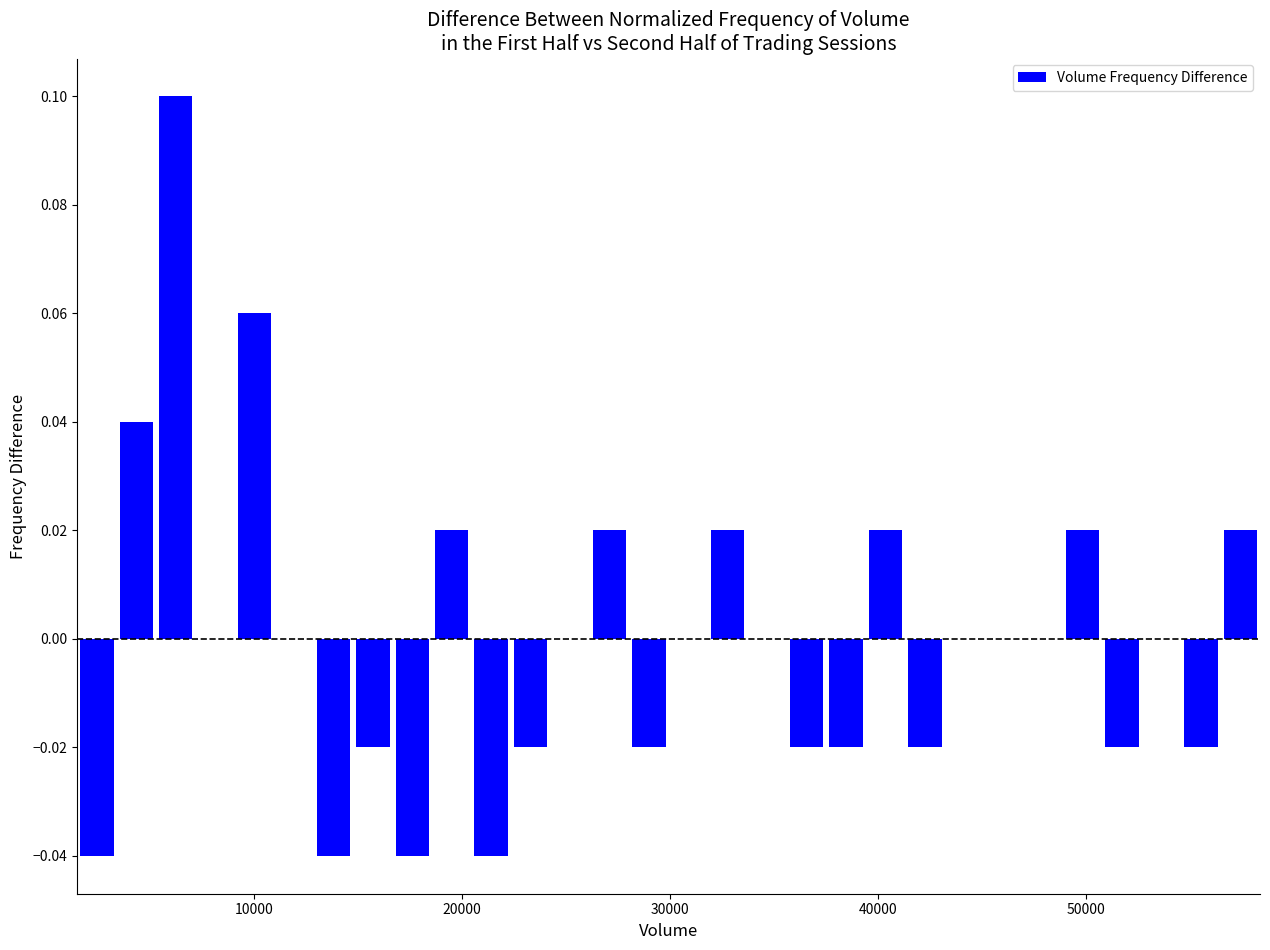

Read against the x-axis, roughly where is the centre of the tallest bar?

6000